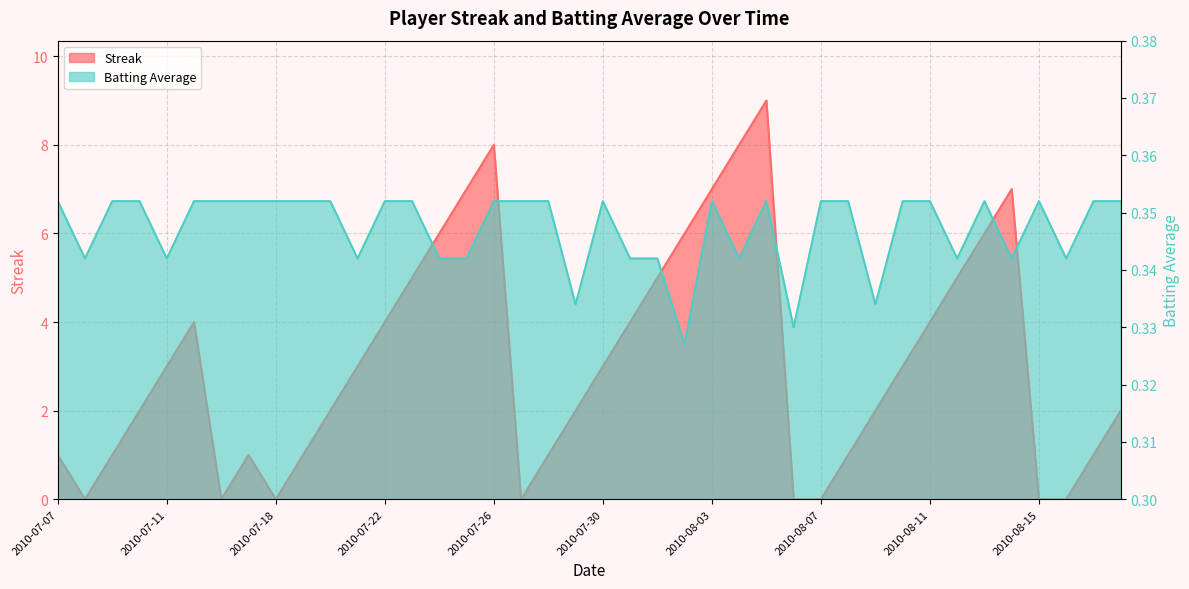

Which category has the highest value across all series?

2010-08-05